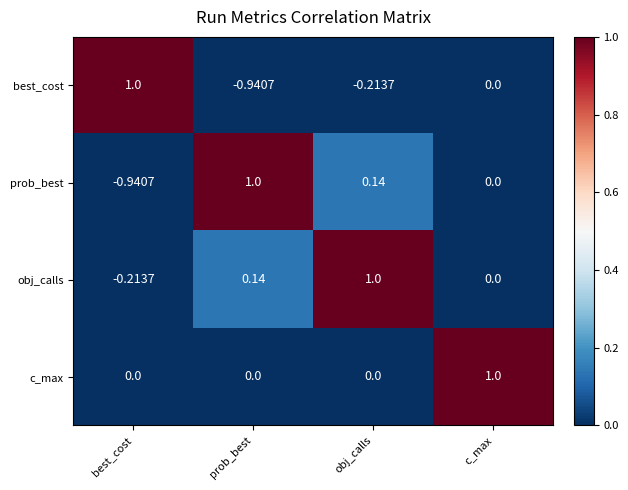

Where does the prob_best series first go above 0?

prob_best